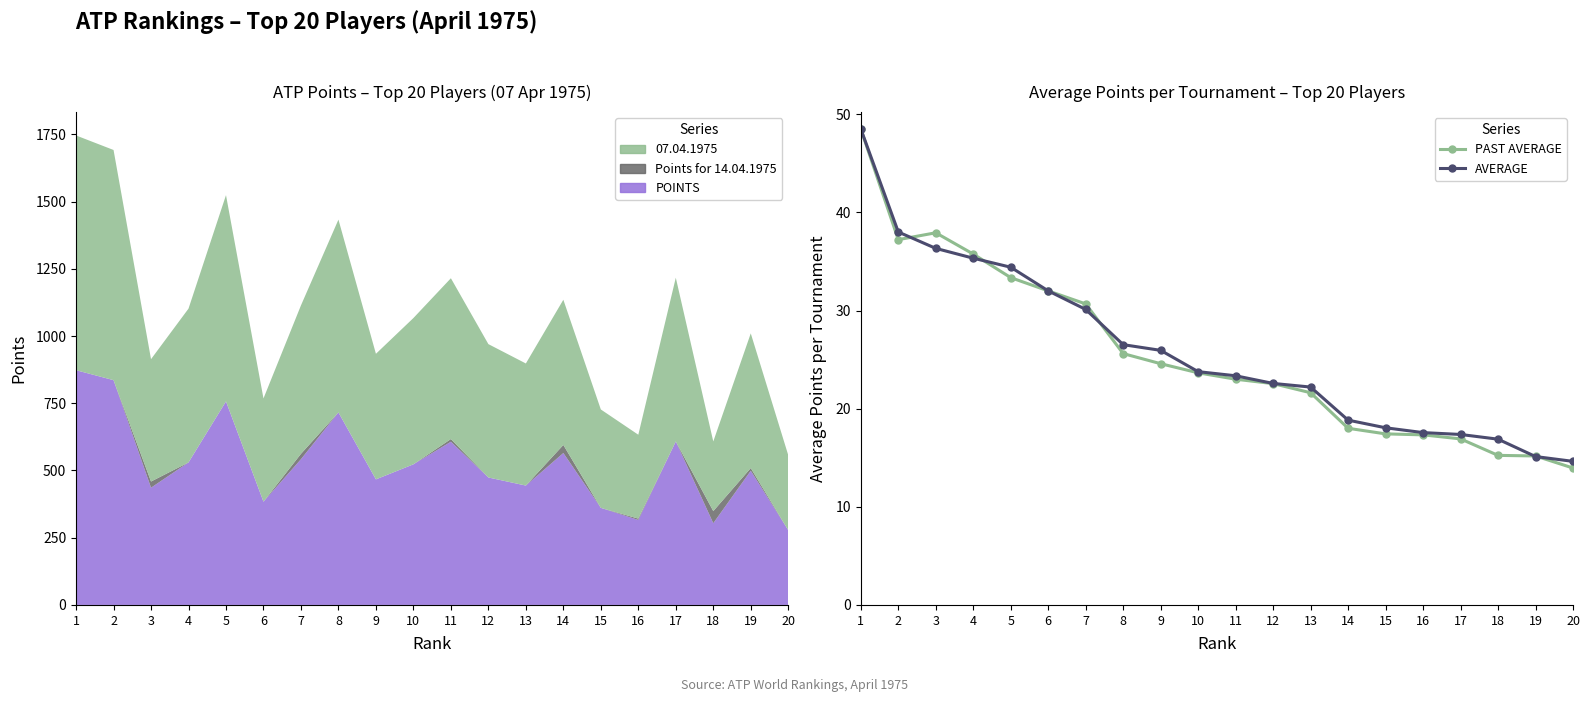

In PAST AVERAGE, how many points are lower than both neighbors (excluding endpoints)?

1